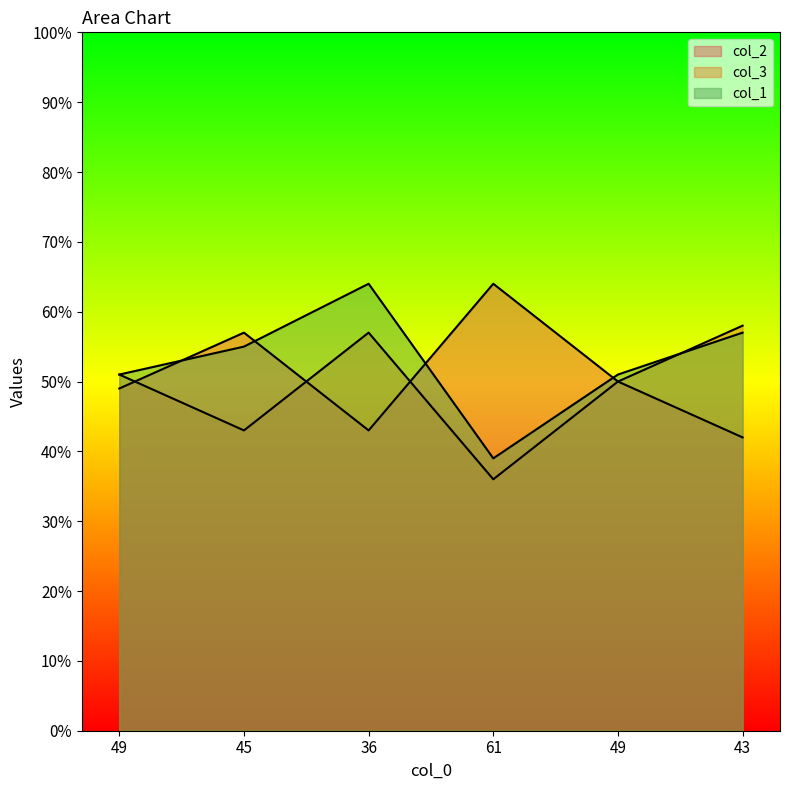

Which series has the widest spread of values?

col_1